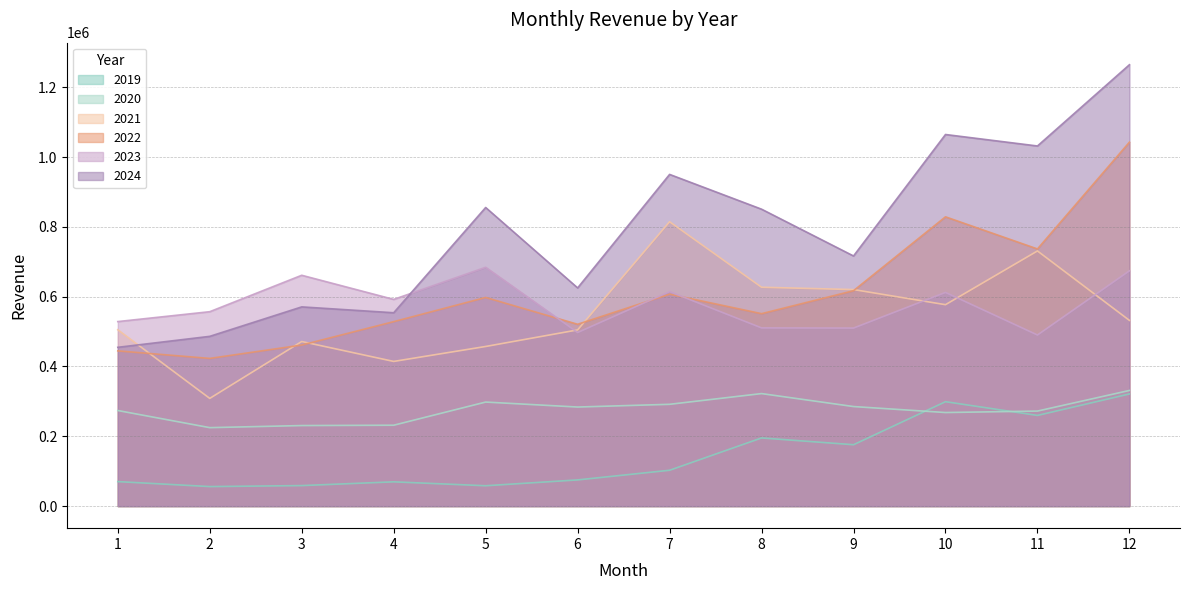

Between 5 and 6, which series saw the biggest shift?

2024